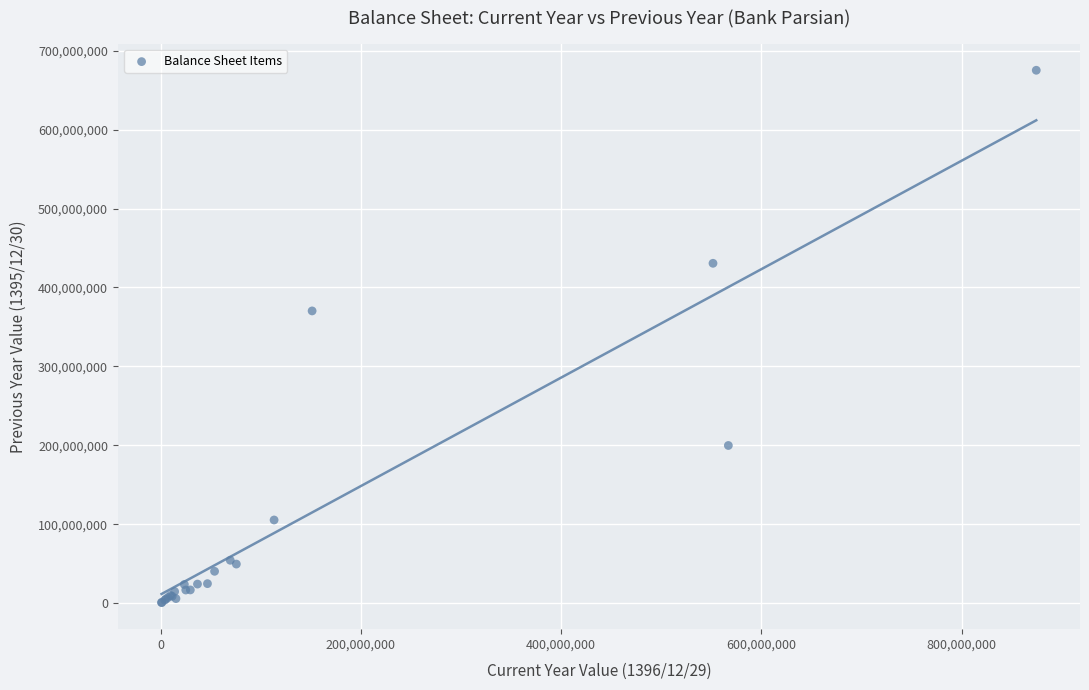

What Y value in the scatter plot is closest to 337989328?

370272596